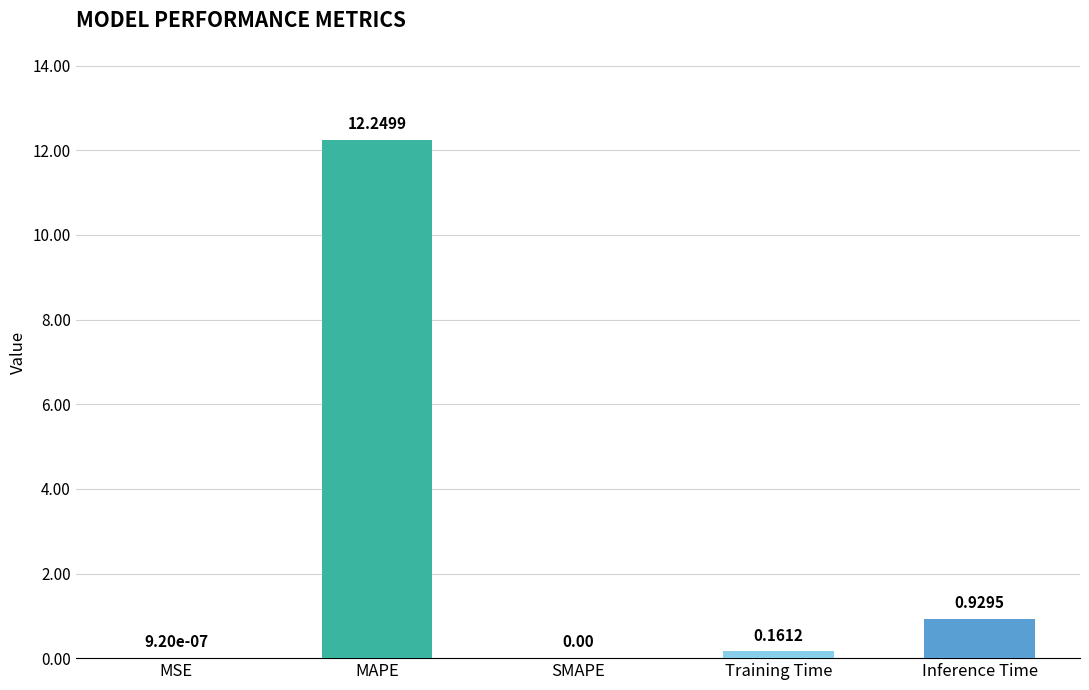

Which category has the highest value across all series?

MAPE